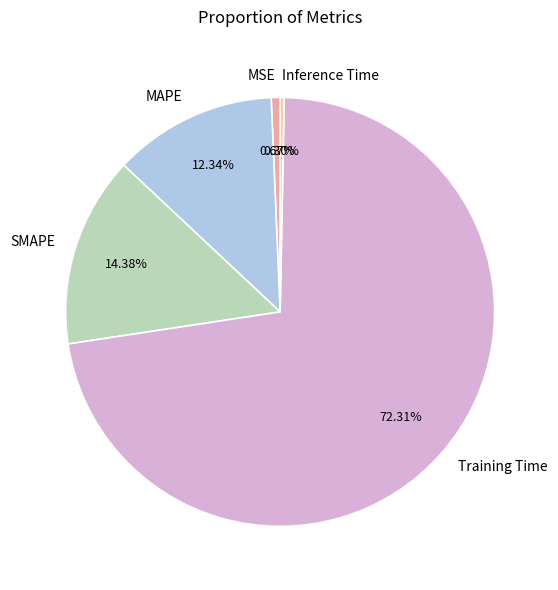

What is the total percentage of SMAPE and MAPE?

26.7%